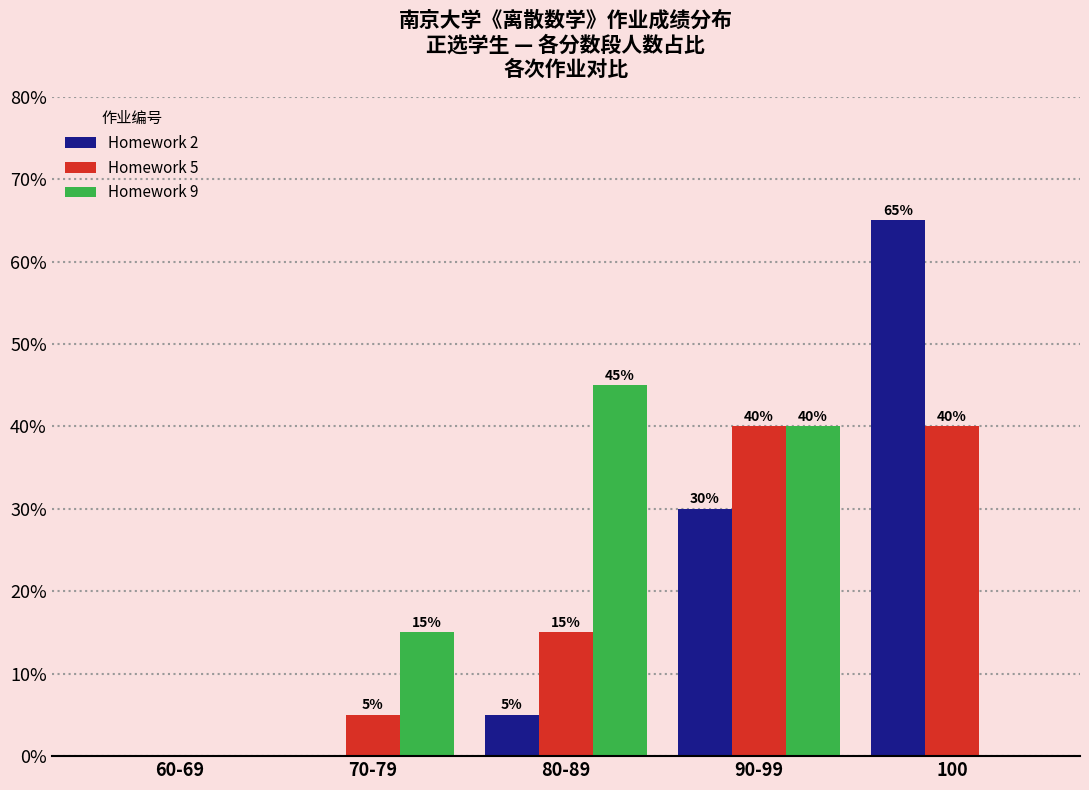

What is the total value across all series at 80-89?

65